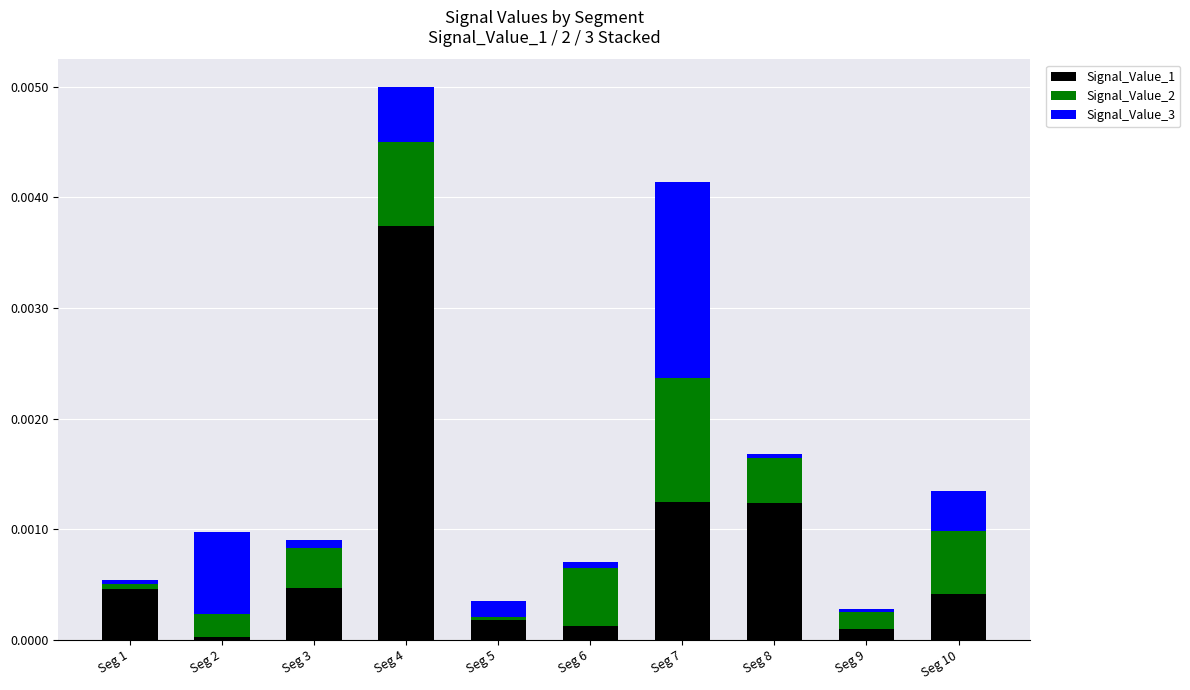

At which category is the sum across all series the highest?

Seg 4